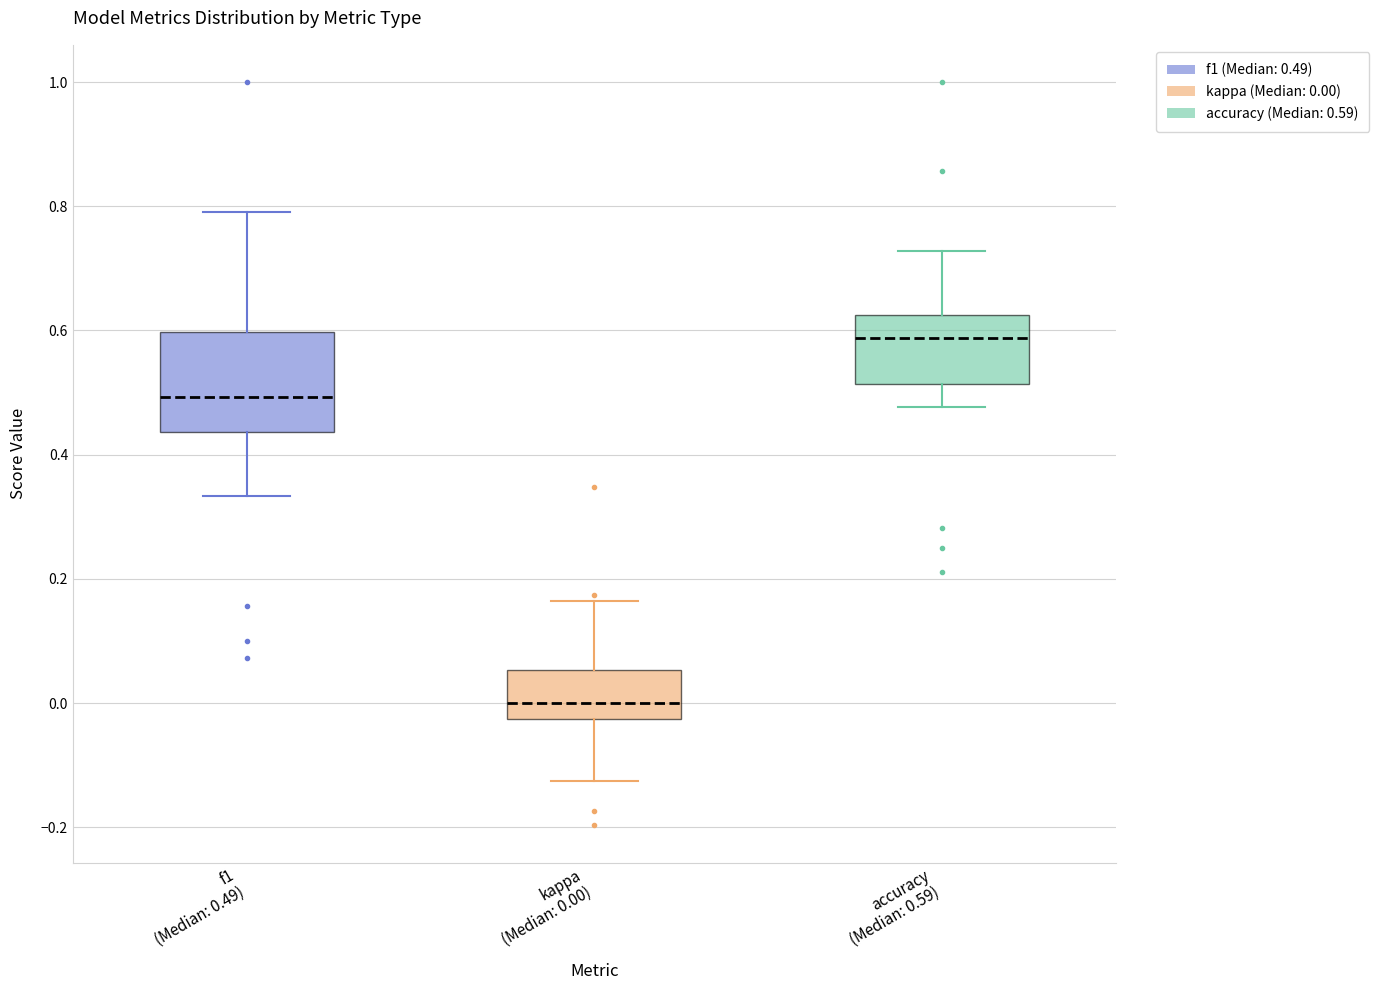

Comparing the boxes themselves (not the whiskers), which one is the tallest?

f1 (Median: 0.49)